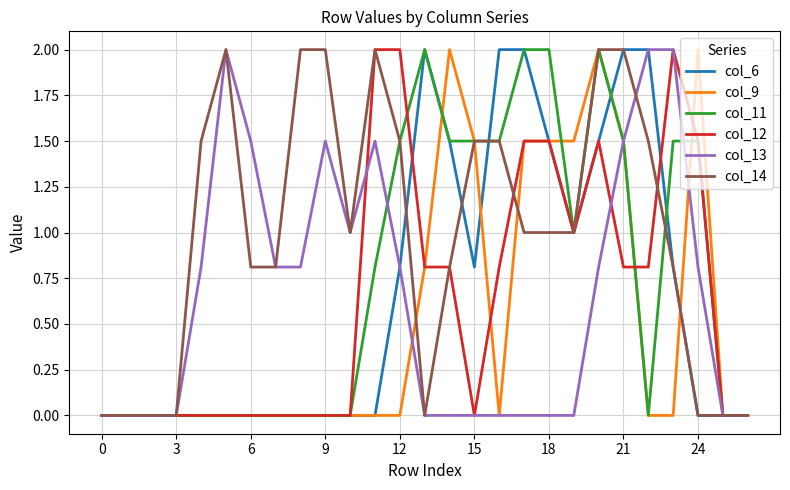

What is the maximum value for col_6?

2.0